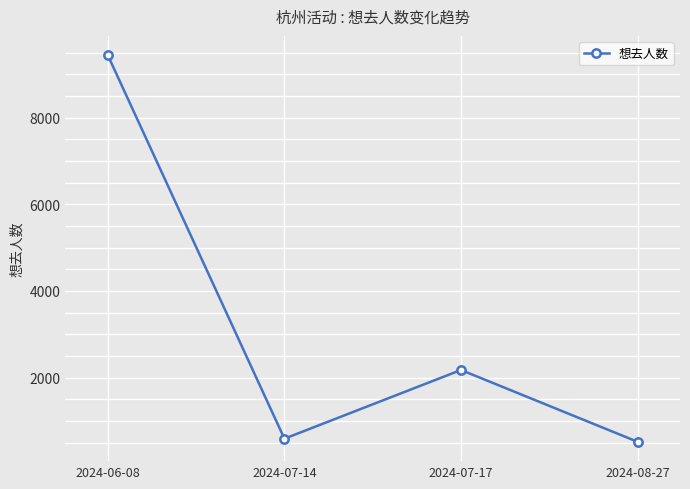

How many points are lower than both their immediate neighbors (excluding endpoints)?

1